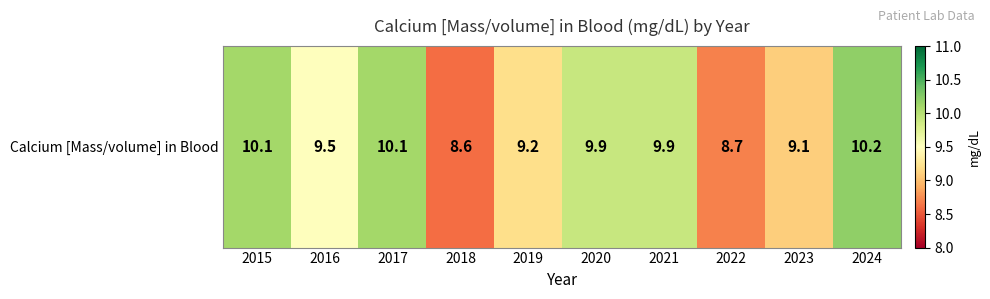

Between 2019 and 2021, which is larger?

2021